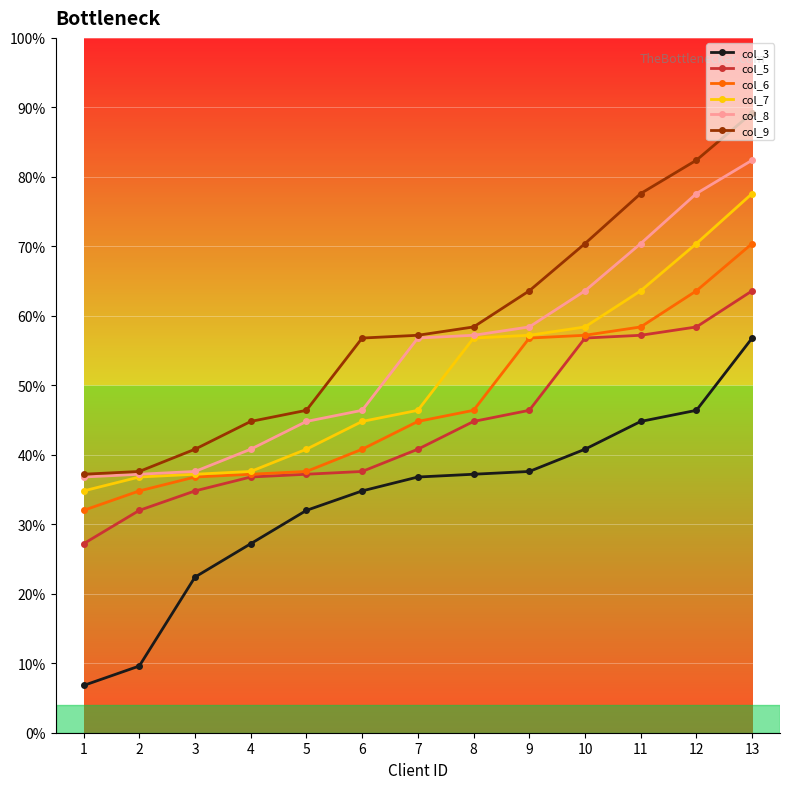

Reading left to right, what are all the values shown in this chart?

col_3: 17	24	56	68	80	87	92	93	94	102	112	116	142
col_5: 68	80	87	92	93	94	102	112	116	142	143	146	159
col_6: 80	87	92	93	94	102	112	116	142	143	146	159	176
col_7: 87	92	93	94	102	112	116	142	143	146	159	176	194
col_8: 92	93	94	102	112	116	142	143	146	159	176	194	206
col_9: 93	94	102	112	116	142	143	146	159	176	194	206	223